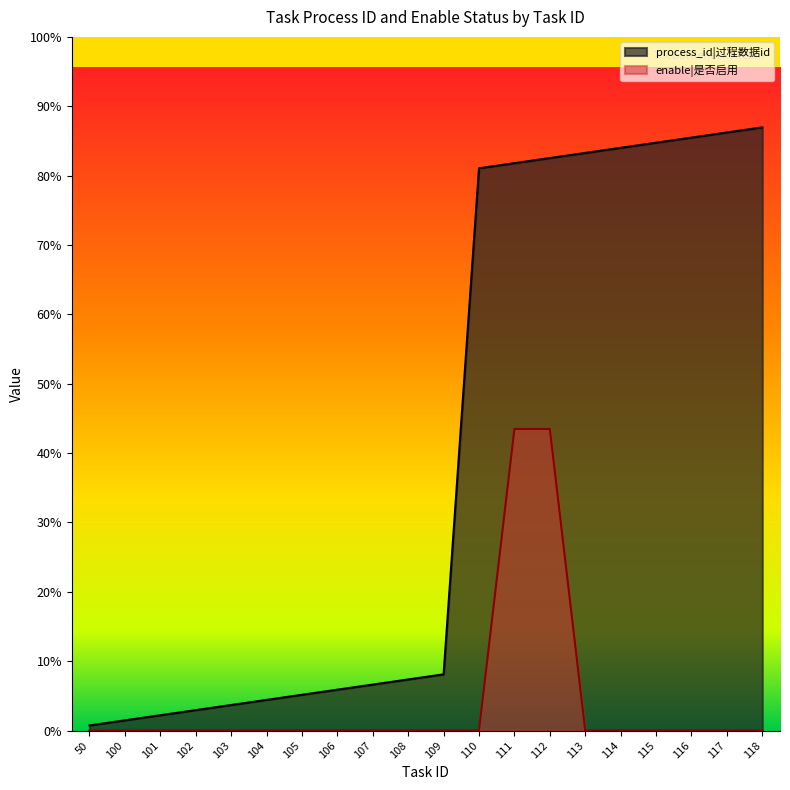

The process_id series shows 4 at 109. True or false?

False